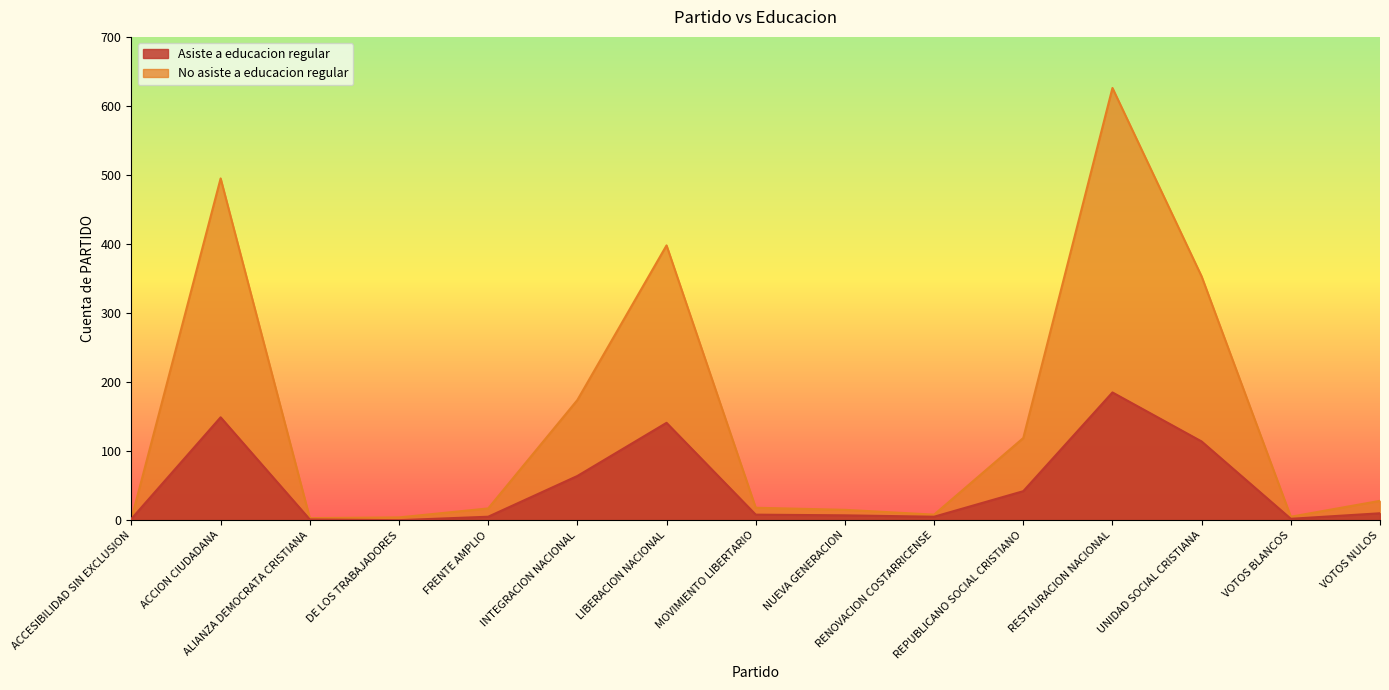

What is the label of the 15th point from the right?

ACCESIBILIDAD SIN EXCLUSION